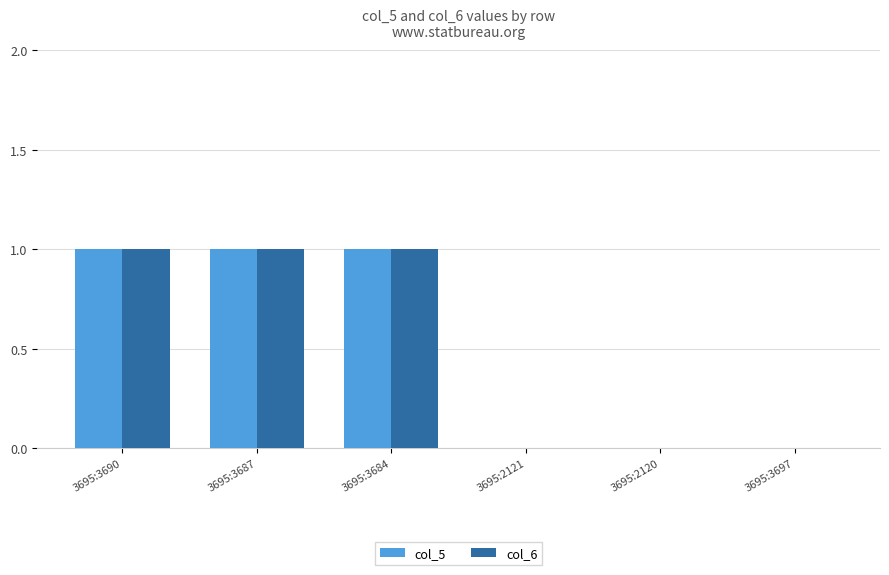

What is the approximate value of col_5 at 3695:3687?

1